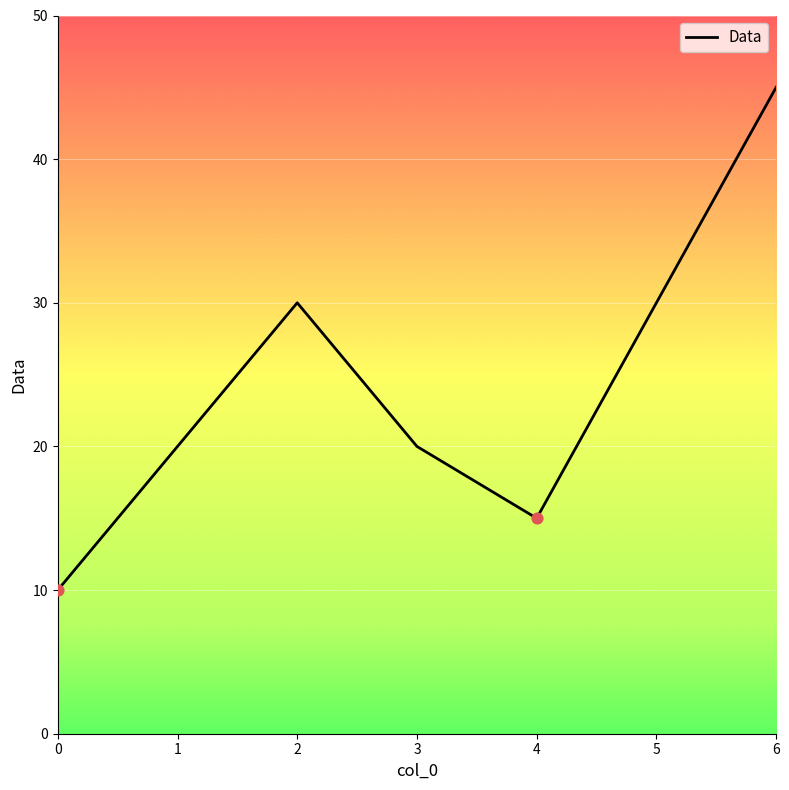

What is the change in value from 0 to 6?

+35